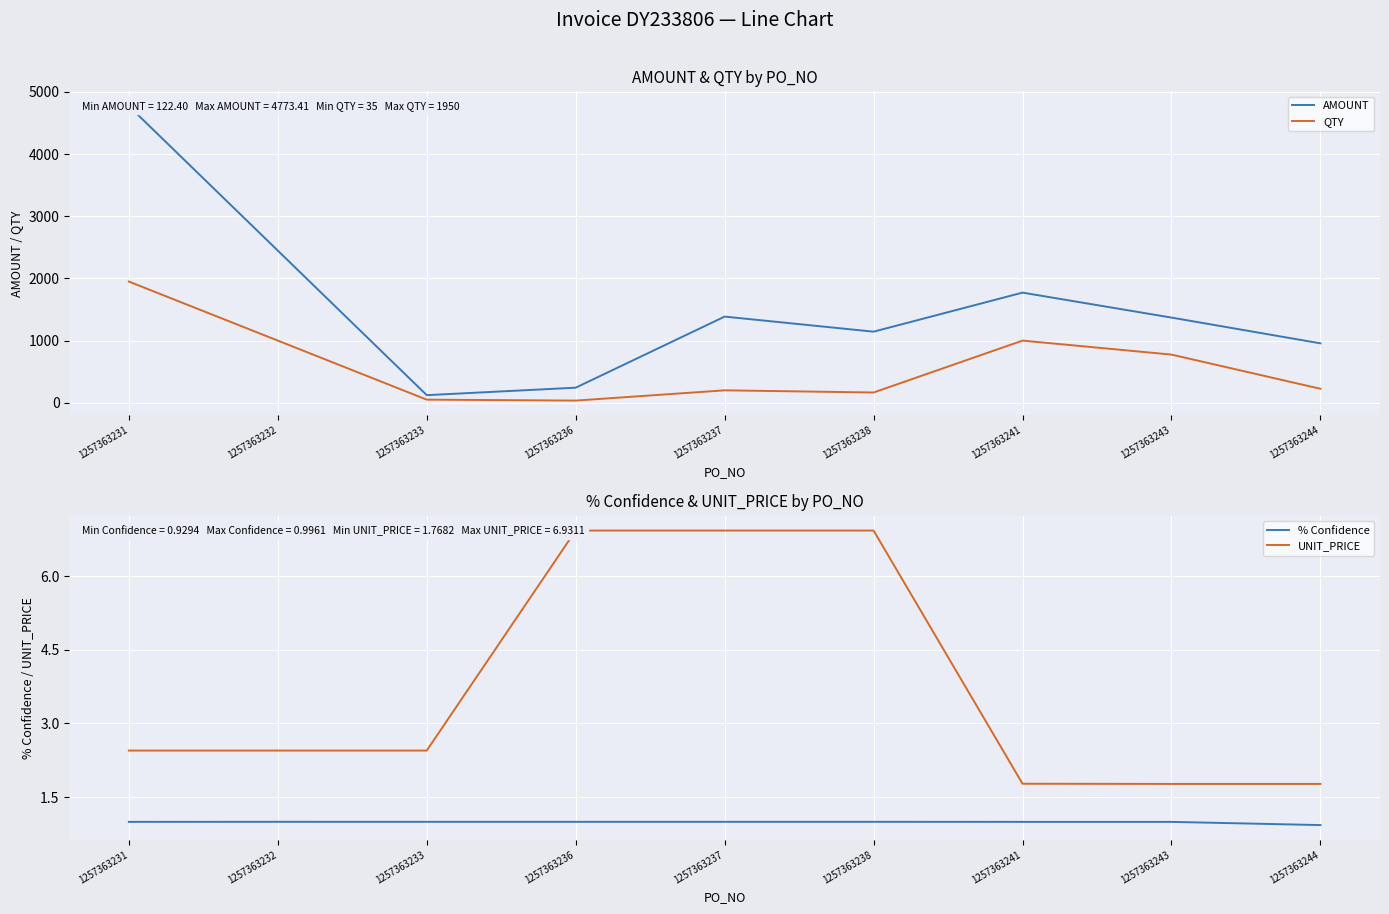

What is the difference between the second highest and minimum values in the UNIT_PRICE series?

5.2